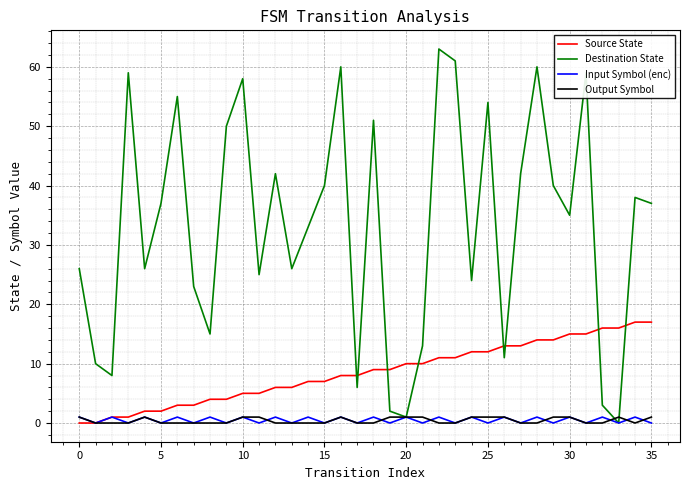

How many distinct data groups are displayed?

4